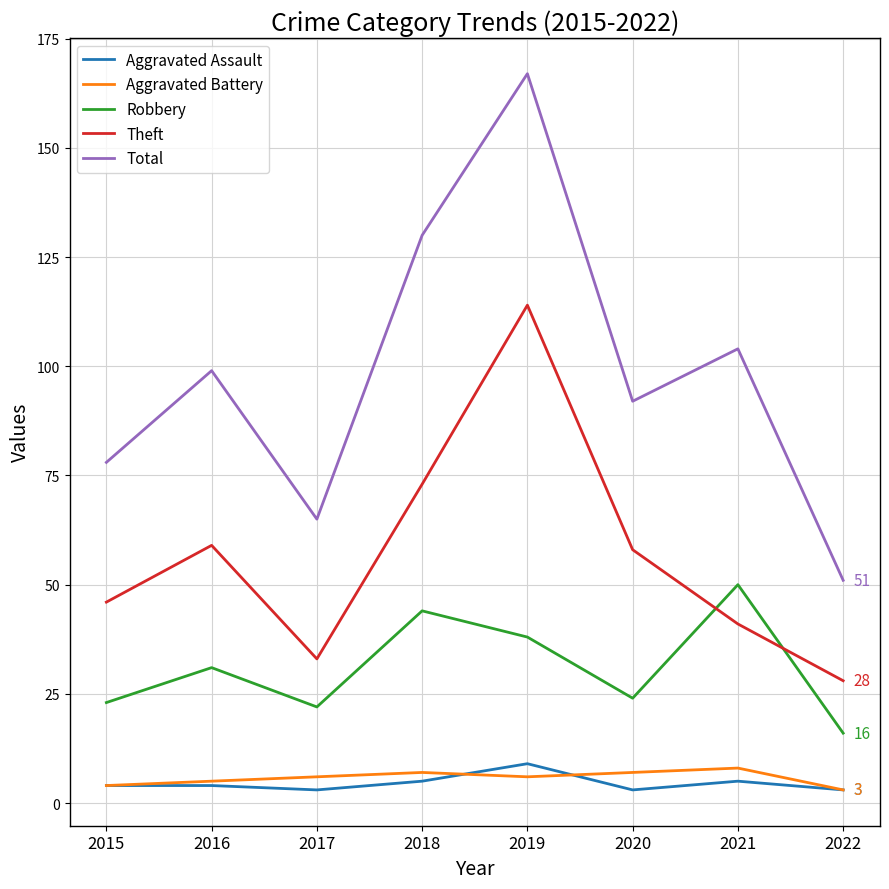

At which category is the sum across all series the highest?

2019